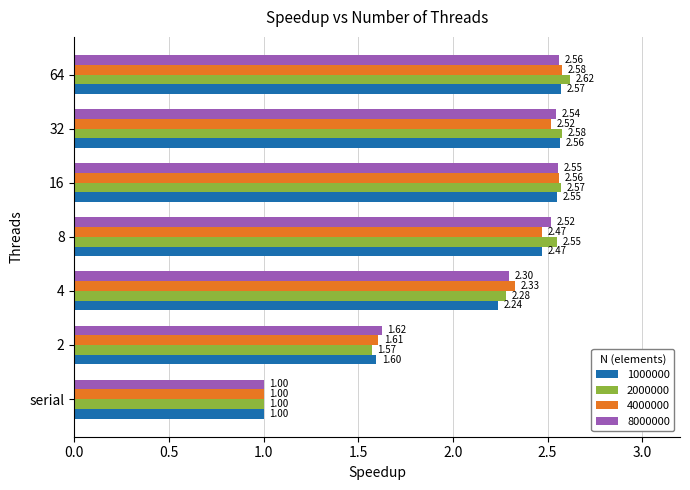

At which category is the sum across all series the highest?

64